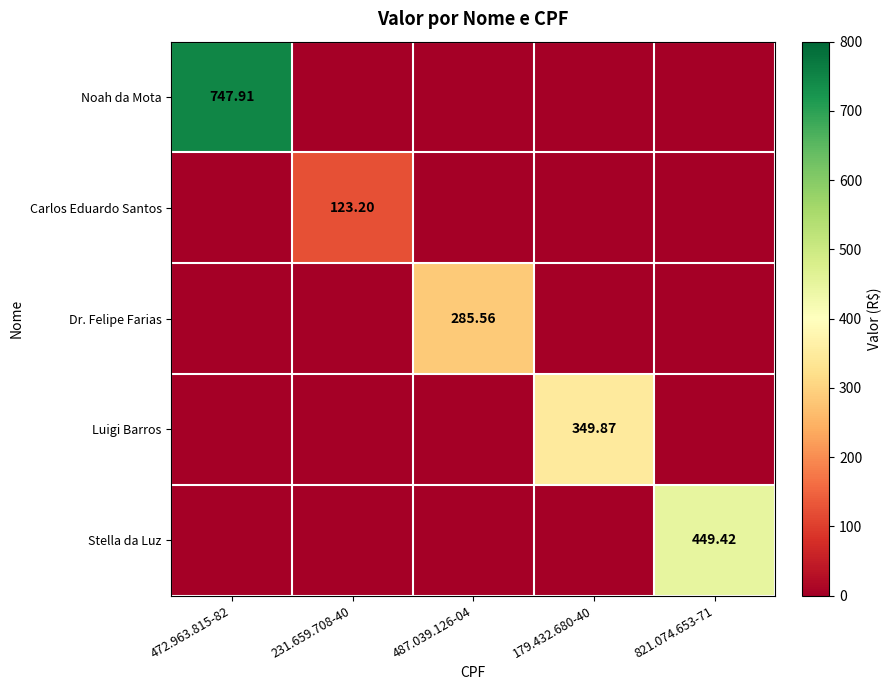

At how many categories does at least one series exceed 183?

4